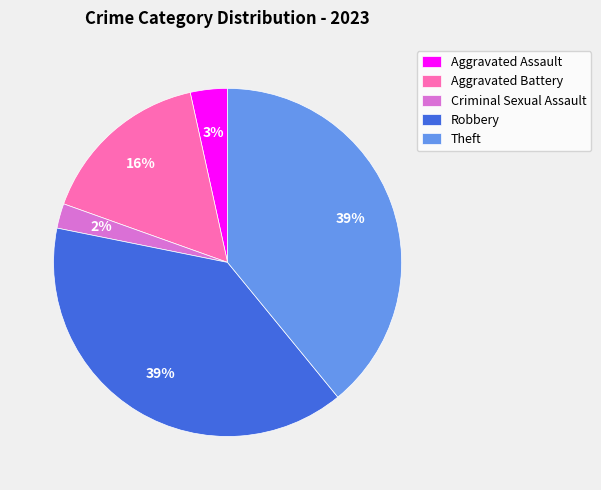

What percentage is the Robbery slice, to the nearest percent?

39%